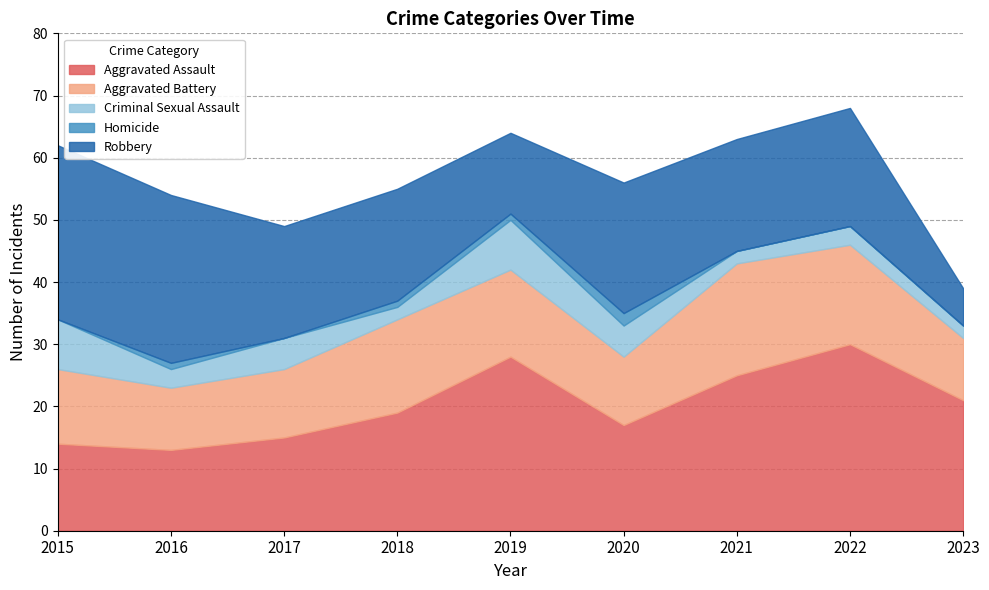

At which label is Aggravated Assault closest to 21?

2023